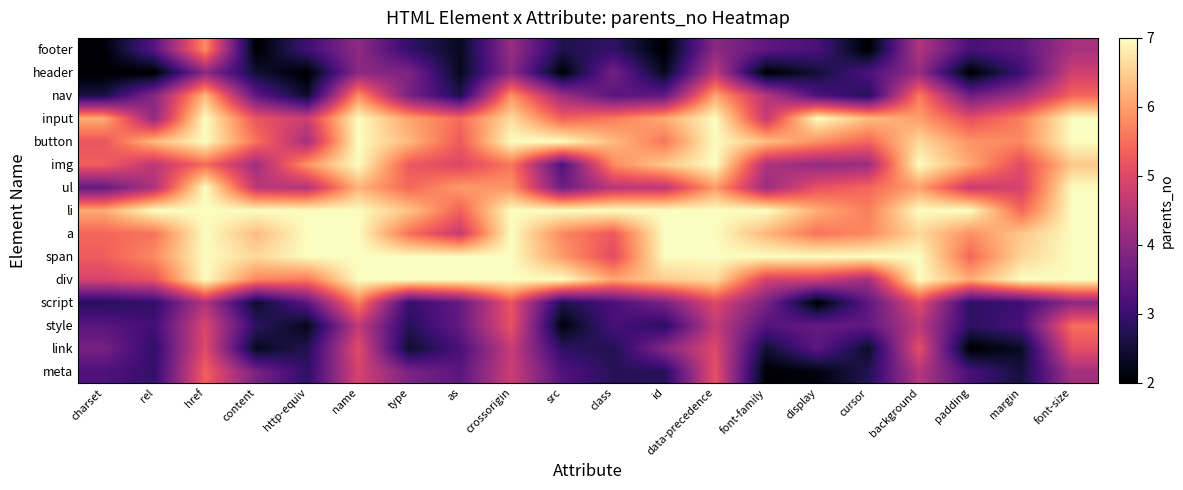

Reading right to left, extract all data points from this chart.

meta: font-size=4.3	margin=2.5	padding=3.2	background=4.5	cursor=2.7	display=2.1	font-family=2.0	data-precedence=5.1	id=2.8	class=2.8	src=3.3	crossorigin=4.8	as=3.4	type=3.8	name=4.9	http-equiv=2.9	content=3.8	href=5.3	rel=2.9	charset=3.2
link: font-size=5.1	margin=2.3	padding=2.0	background=5.1	cursor=2.4	display=3.4	font-family=2.5	data-precedence=5.0	id=3.9	class=2.7	src=2.9	crossorigin=4.7	as=3.2	type=2.4	name=5.1	http-equiv=2.7	content=2.3	href=5.0	rel=2.9	charset=3.7
style: font-size=5.5	margin=3.2	padding=2.8	background=4.6	cursor=3.5	display=3.5	font-family=3.3	data-precedence=4.7	id=2.8	class=3.2	src=2.1	crossorigin=5.2	as=3.5	type=2.8	name=4.6	http-equiv=2.3	content=2.8	href=4.9	rel=3.1	charset=3.4
script: font-size=4.0	margin=3.0	padding=2.9	background=5.0	cursor=3.4	display=2.0	font-family=3.8	data-precedence=5.0	id=3.8	class=3.2	src=2.7	crossorigin=5.2	as=3.5	type=3.0	name=5.7	http-equiv=3.4	content=2.4	href=4.4	rel=2.9	charset=2.8
div: font-size=7.0	margin=7.0	padding=6.1	background=7.0	cursor=4.3	display=4.8	font-family=4.8	data-precedence=6.6	id=6.5	class=6.0	src=7.0	crossorigin=7.0	as=7.0	type=7.0	name=7.0	http-equiv=5.6	content=5.7	href=7.0	rel=5.2	charset=4.9
span: font-size=7.0	margin=6.6	padding=5.4	background=7.0	cursor=7.0	display=7.0	font-family=7.0	data-precedence=7.0	id=7.0	class=5.0	src=6.0	crossorigin=7.0	as=7.0	type=7.0	name=7.0	http-equiv=7.0	content=6.6	href=7.0	rel=5.8	charset=5.3
a: font-size=7.0	margin=6.4	padding=5.8	background=6.6	cursor=5.8	display=5.5	font-family=6.2	data-precedence=7.0	id=7.0	class=5.2	src=5.7	crossorigin=7.0	as=4.7	type=5.5	name=7.0	http-equiv=7.0	content=6.3	href=7.0	rel=5.5	charset=5.4
li: font-size=7.0	margin=5.4	padding=7.0	background=7.0	cursor=5.6	display=6.1	font-family=7.0	data-precedence=7.0	id=7.0	class=7.0	src=7.0	crossorigin=7.0	as=5.3	type=6.4	name=7.0	http-equiv=7.0	content=7.0	href=7.0	rel=7.0	charset=6.1
ul: font-size=7.0	margin=4.9	padding=4.7	background=6.0	cursor=5.4	display=5.1	font-family=4.2	data-precedence=6.0	id=4.6	class=4.6	src=3.6	crossorigin=5.9	as=5.9	type=5.4	name=6.2	http-equiv=4.5	content=4.6	href=7.0	rel=4.4	charset=3.5
img: font-size=6.4	margin=5.0	padding=6.1	background=7.0	cursor=4.2	display=4.1	font-family=4.4	data-precedence=7.0	id=6.4	class=5.8	src=3.2	crossorigin=5.6	as=5.0	type=5.2	name=7.0	http-equiv=5.9	content=4.2	href=5.5	rel=4.6	charset=5.3
button: font-size=7.0	margin=5.8	padding=5.9	background=6.6	cursor=5.4	display=5.8	font-family=6.3	data-precedence=7.0	id=5.6	class=6.3	src=7.0	crossorigin=7.0	as=5.3	type=6.3	name=7.0	http-equiv=4.3	content=5.5	href=7.0	rel=6.3	charset=5.2
input: font-size=7.0	margin=5.7	padding=5.1	background=6.0	cursor=6.3	display=7.0	font-family=4.7	data-precedence=7.0	id=6.1	class=5.6	src=5.3	crossorigin=6.6	as=5.5	type=6.0	name=7.0	http-equiv=4.8	content=5.2	href=7.0	rel=4.1	charset=6.2
nav: font-size=5.4	margin=4.2	padding=3.6	background=5.6	cursor=2.8	display=3.2	font-family=4.5	data-precedence=6.1	id=3.5	class=3.4	src=4.2	crossorigin=5.9	as=2.7	type=3.8	name=5.8	http-equiv=2.4	content=3.4	href=6.3	rel=3.9	charset=2.6
header: font-size=4.8	margin=3.0	padding=2.0	background=4.1	cursor=3.2	display=2.5	font-family=2.0	data-precedence=4.6	id=2.3	class=3.7	src=2.1	crossorigin=4.0	as=2.3	type=3.8	name=4.0	http-equiv=2.0	content=2.5	href=4.0	rel=2.0	charset=2.0
footer: font-size=4.3	margin=3.4	padding=3.2	background=4.4	cursor=2.0	display=3.2	font-family=3.4	data-precedence=4.0	id=2.0	class=2.9	src=2.7	crossorigin=4.1	as=2.3	type=2.9	name=4.0	http-equiv=3.1	content=2.0	href=5.8	rel=3.3	charset=2.1